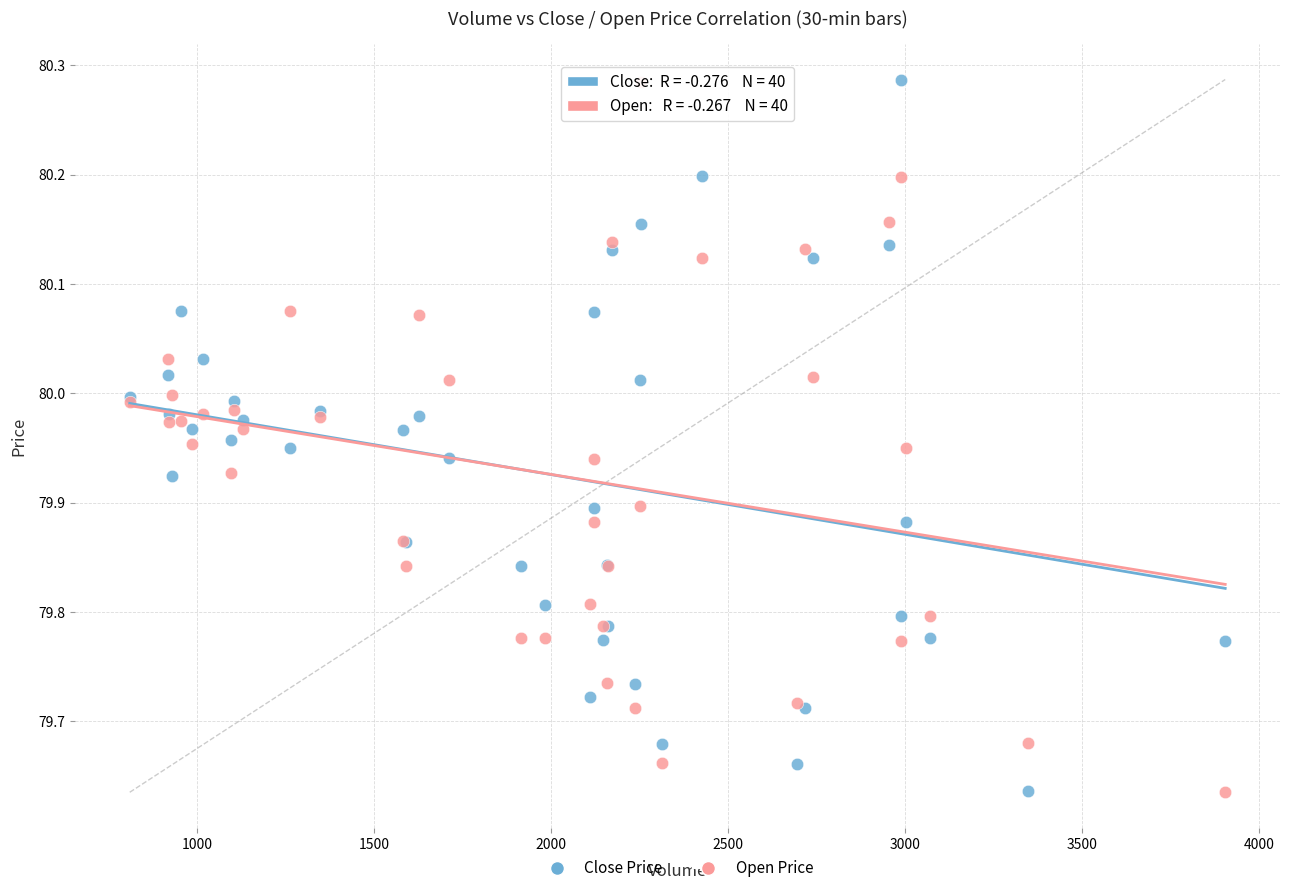

What is the X range (max minus min) for the scatter plot?

3094.0